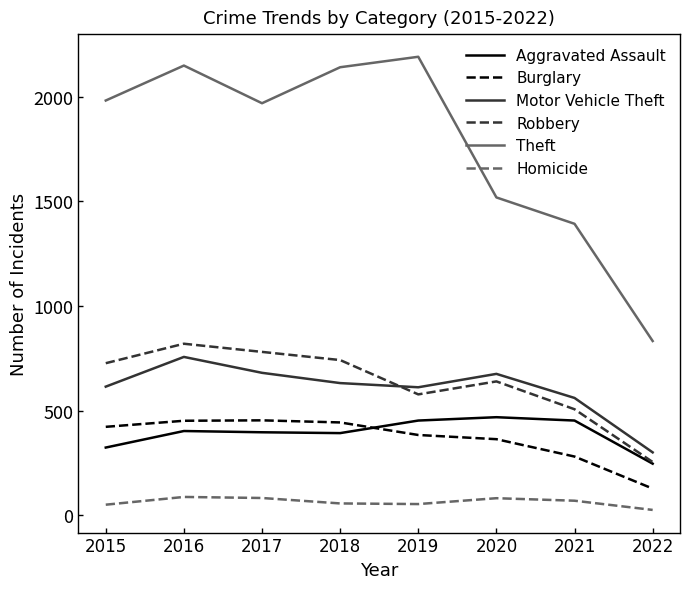

At how many categories does at least one series exceed 983?

7